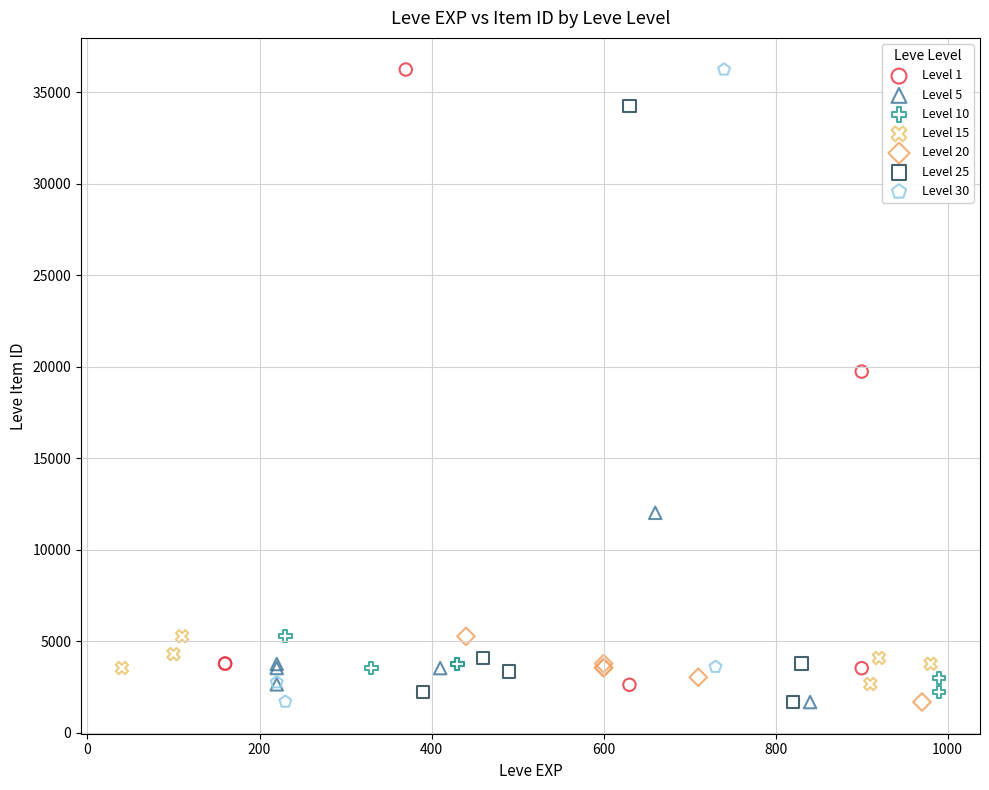

Which series has the largest Y range (max minus min)?

Level 30